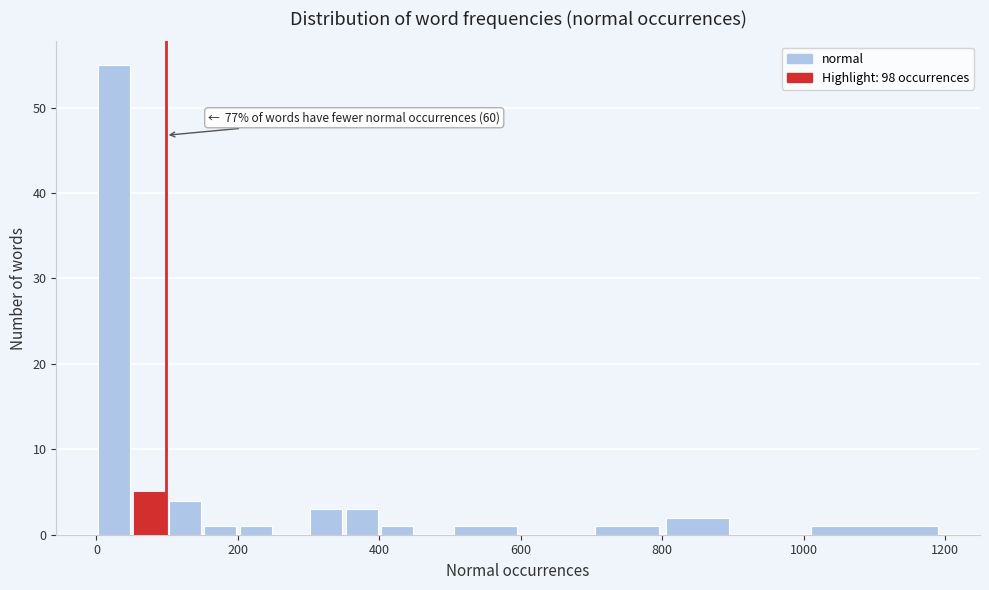

Around what value on the x-axis is the tallest bar? Give the approximate position of its centre, as read against the axis.

20